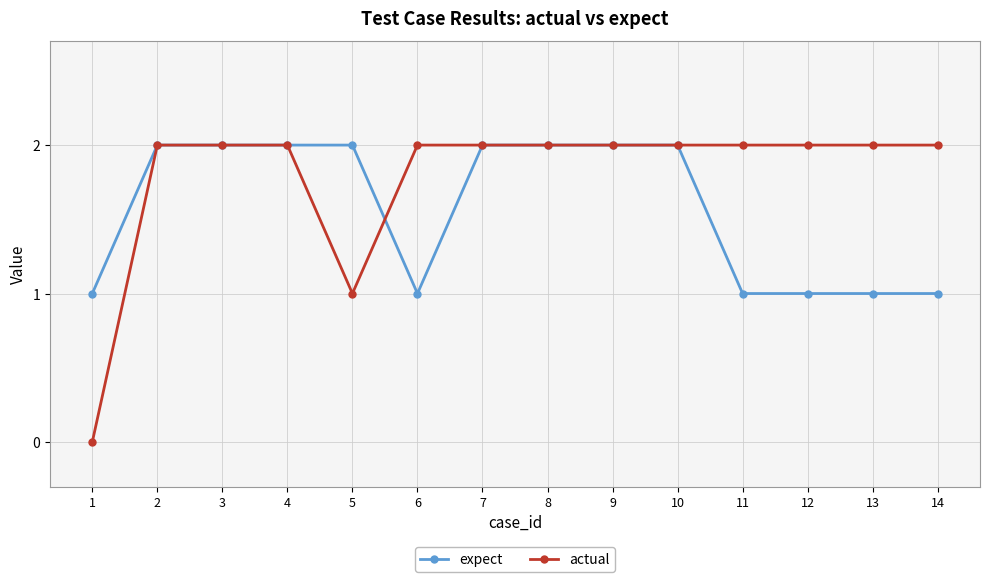

How many lines are shown in the chart?

2